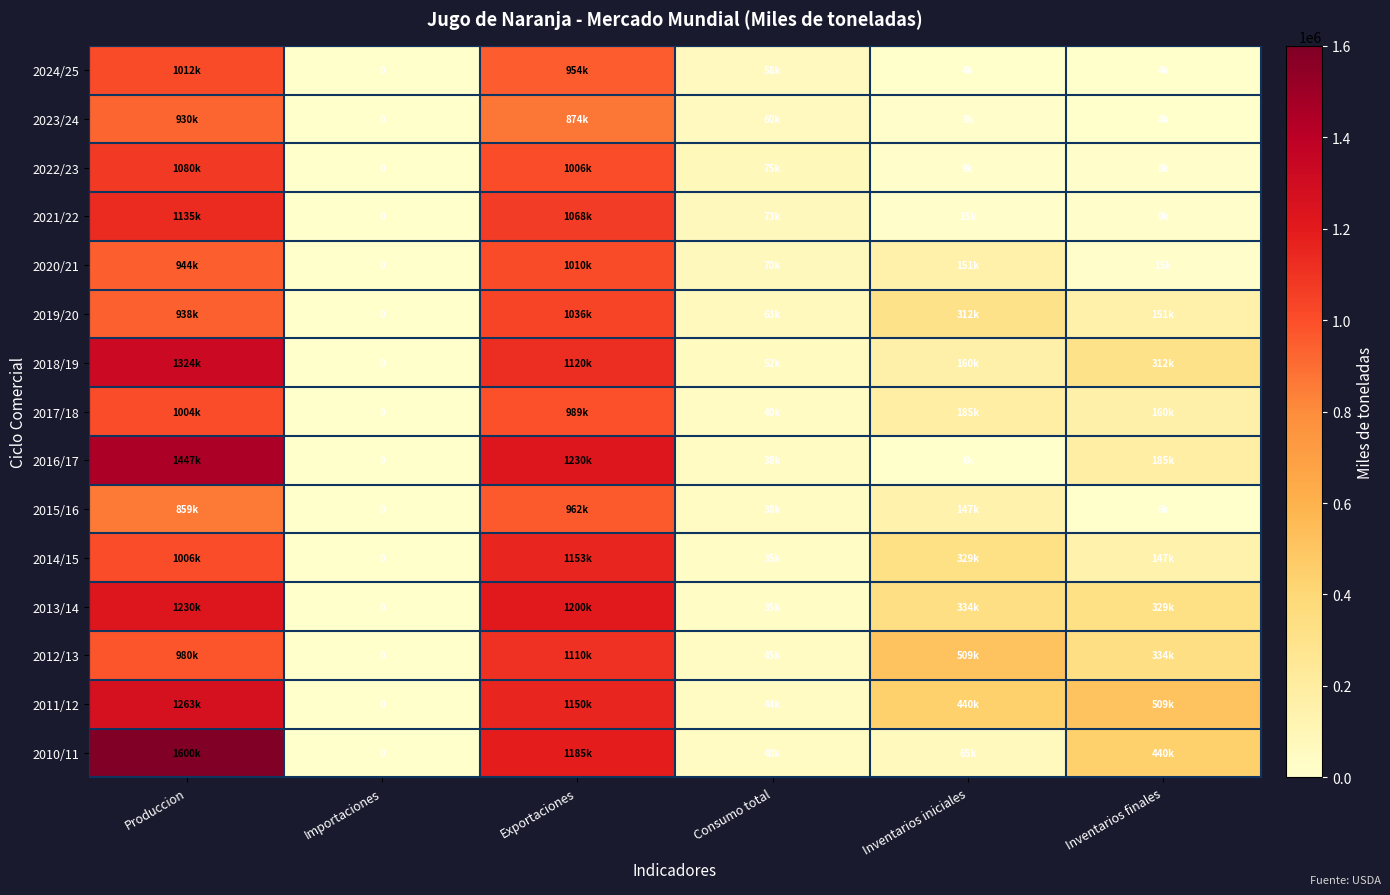

Where is 2017/18 nearest to the value 502000?

Inventarios iniciales